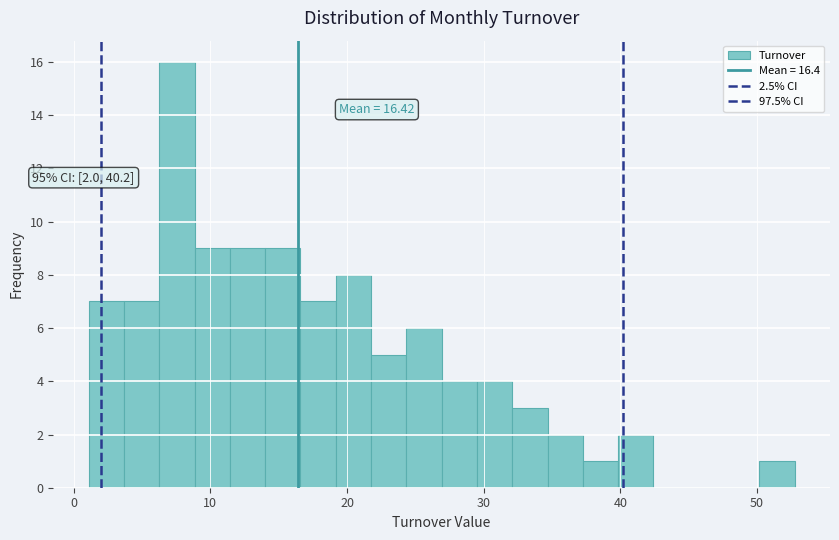

Around what value on the x-axis is the tallest bar? Give the approximate position of its centre, as read against the axis.

8